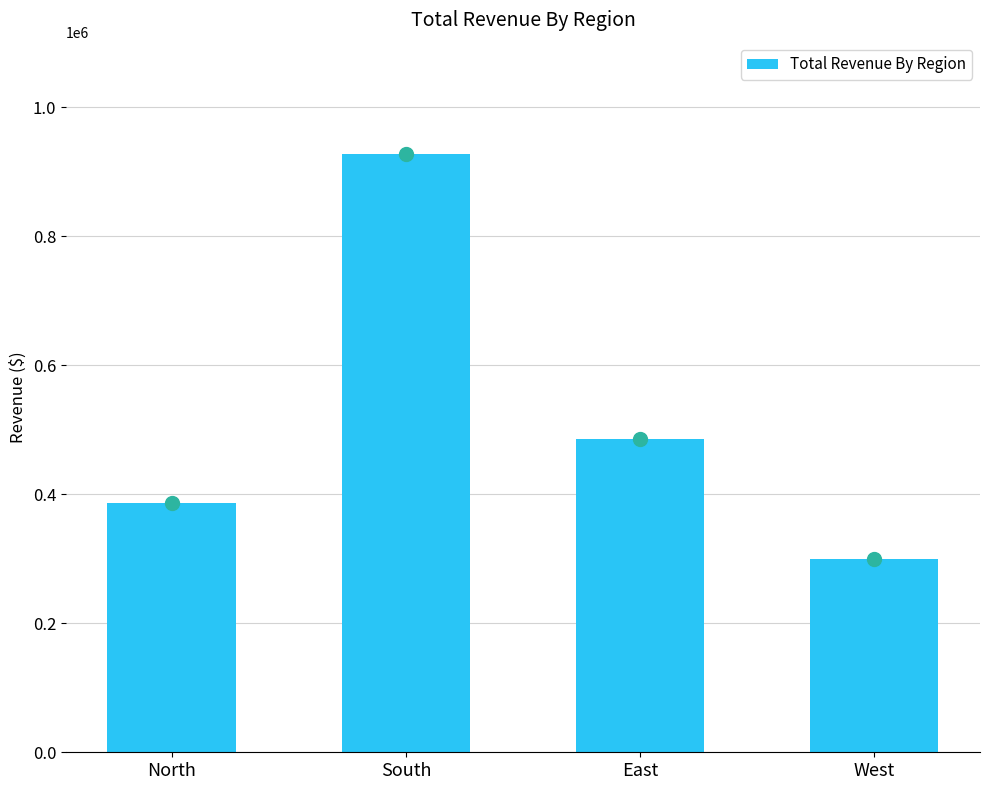

Between West and East, which is larger?

East